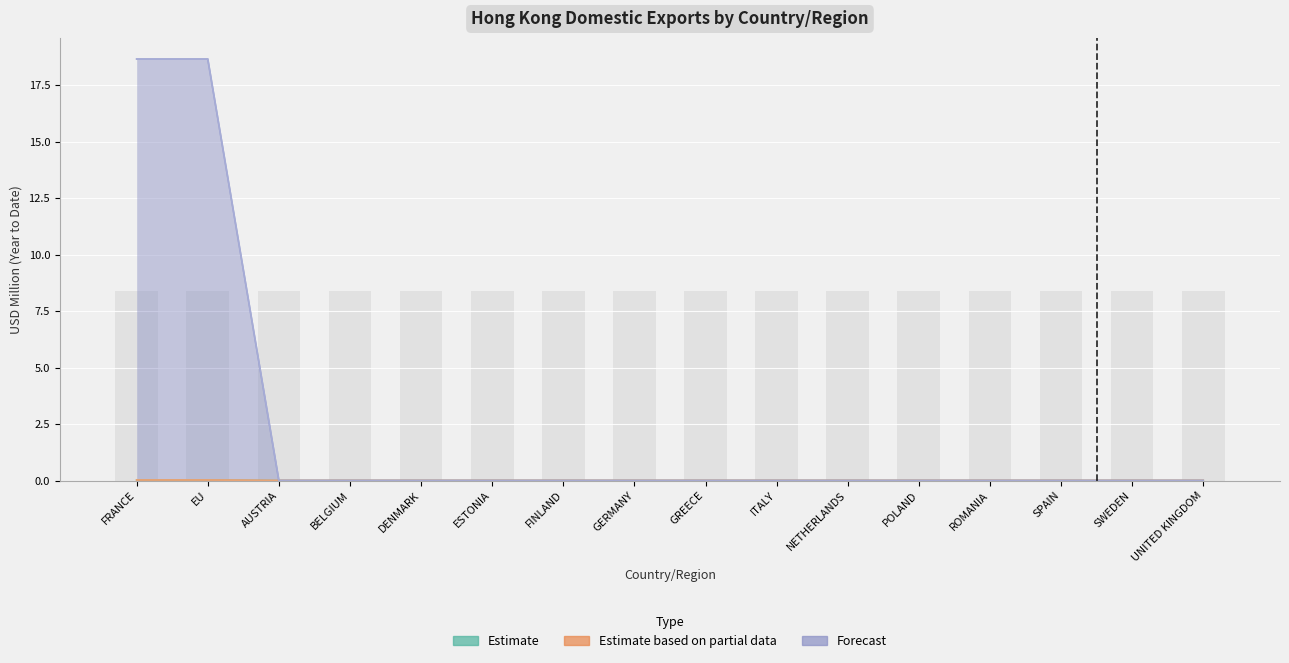

How many categories are shown in the chart?

16